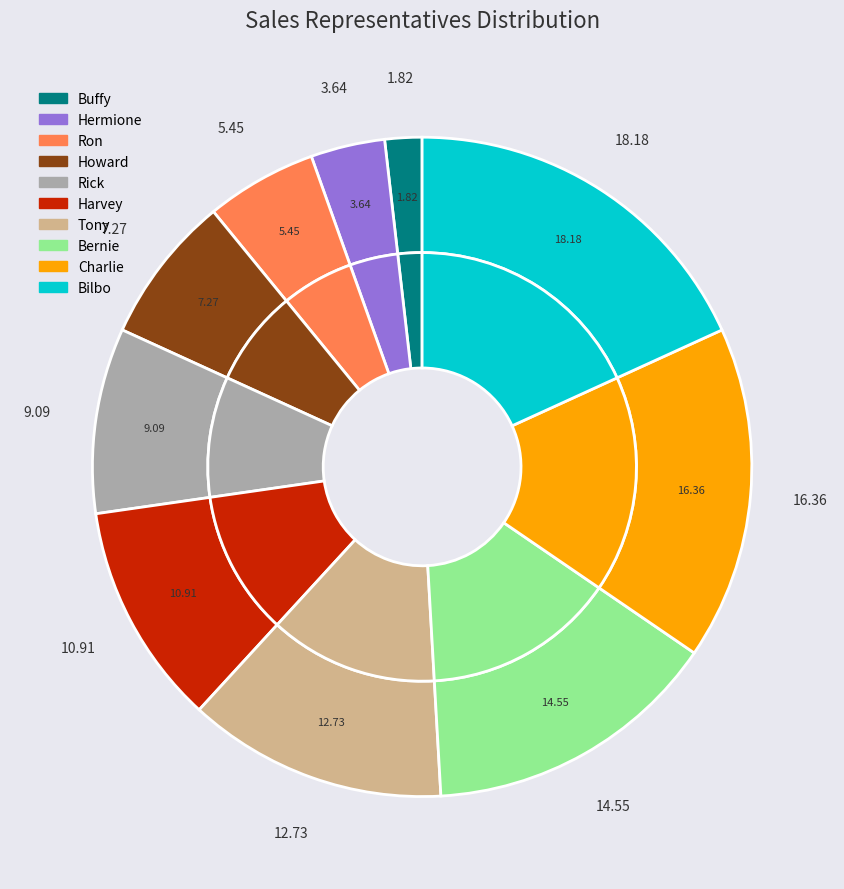

What is the smallest slice in the pie chart?

Buffy